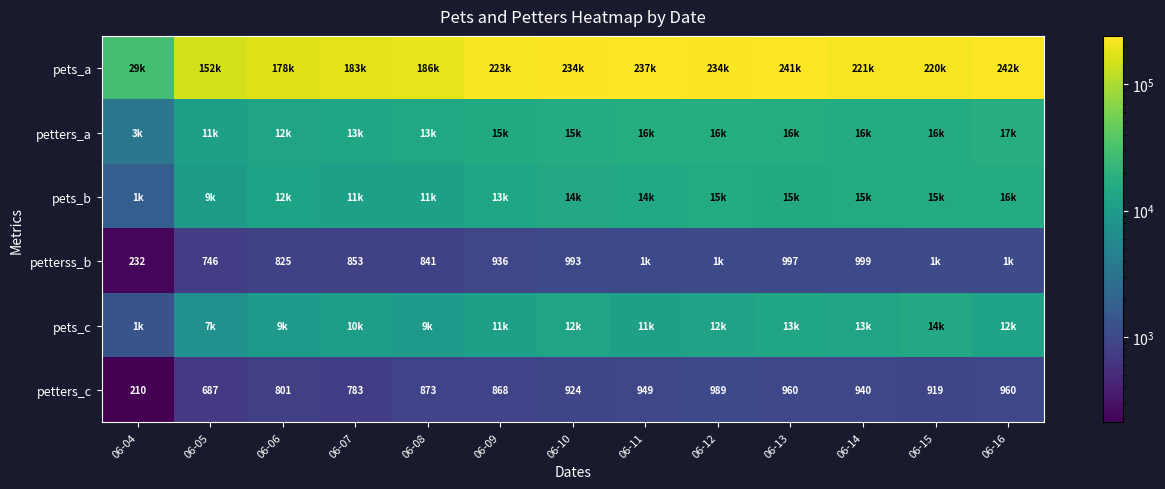

What is the lowest value of the petters_c series?

210